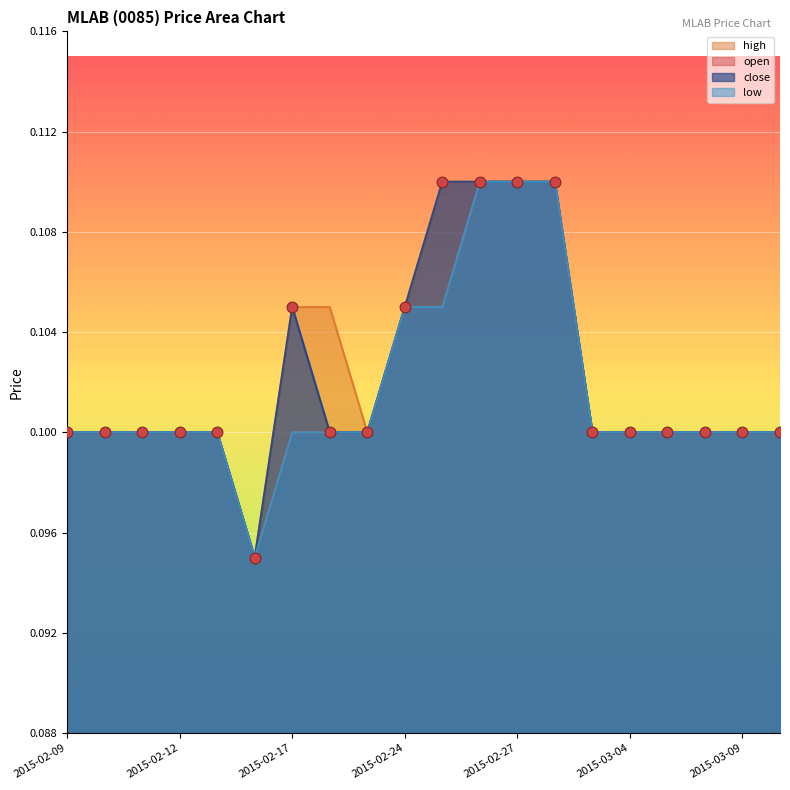

Which series has the widest spread of Y values?

open